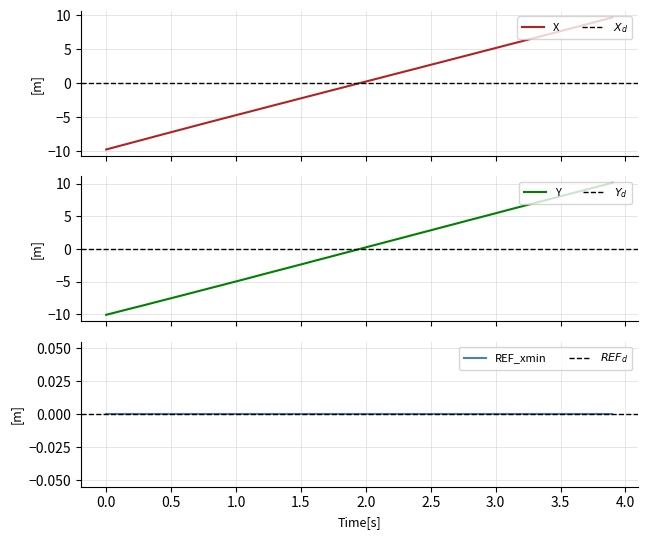

True or false: X and Y intersect in this chart.

True